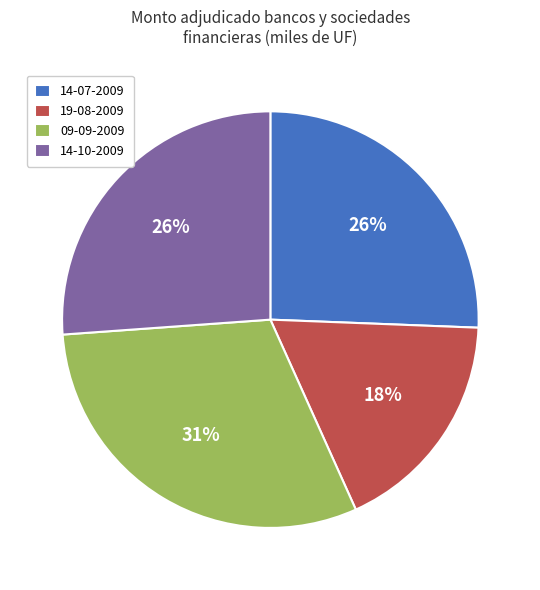

What is the ratio of the value at 14-10-2009 to the value at 14-07-2009?

1.0